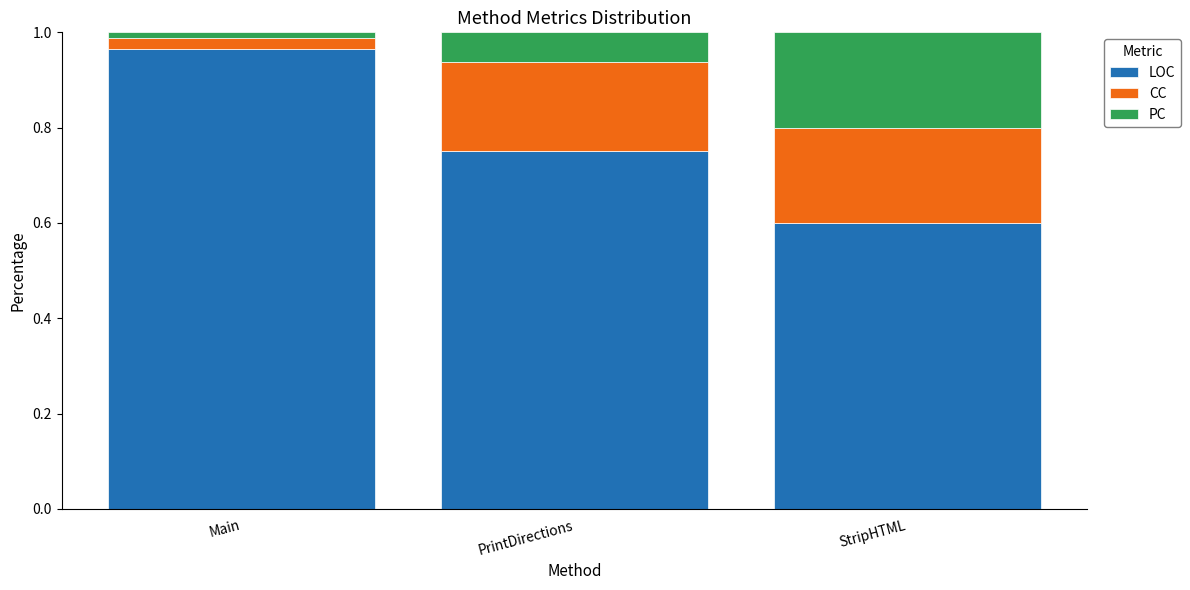

The value of LOC at Main is 1.3. True or false?

False